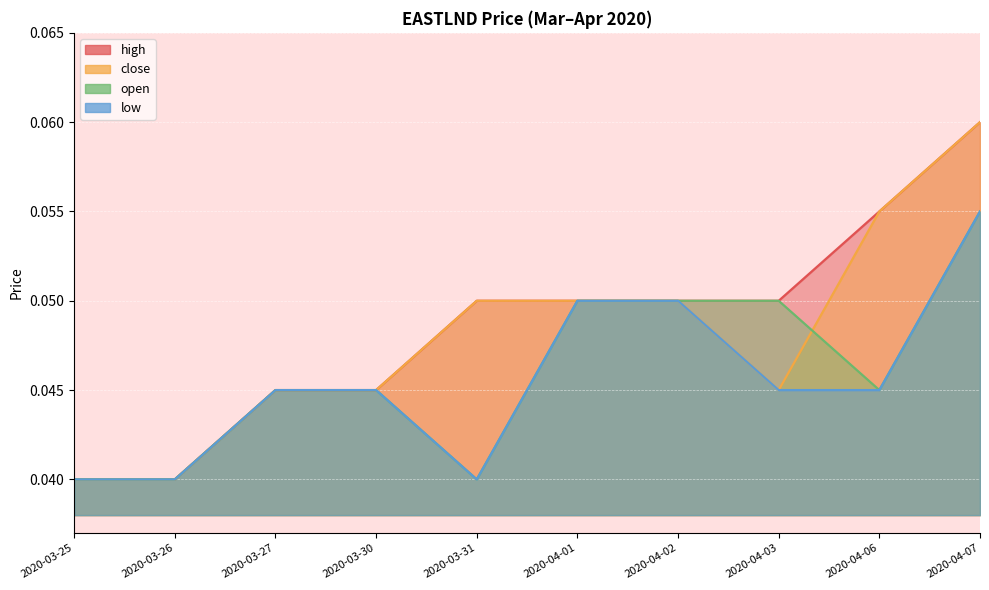

Reading left to right, transcribe all the data shown in this chart.

high: 0.0	0.0	0.0	0.0	0.1	0.1	0.1	0.1	0.1	0.1
close: 0.0	0.0	0.0	0.0	0.1	0.1	0.1	0.0	0.1	0.1
open: 0.0	0.0	0.0	0.0	0.0	0.1	0.1	0.1	0.0	0.1
low: 0.0	0.0	0.0	0.0	0.0	0.1	0.1	0.0	0.0	0.1